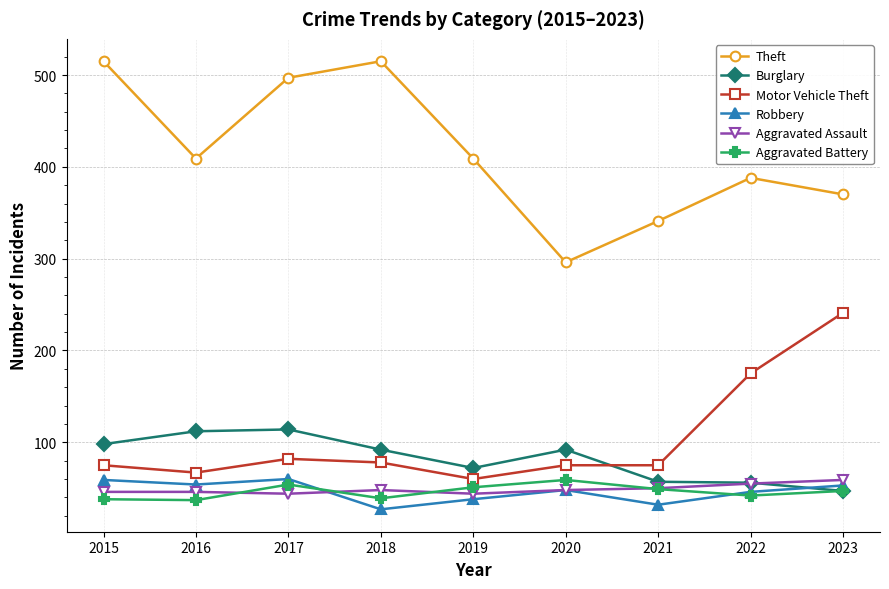

Which category has the lowest value across all series?

2018